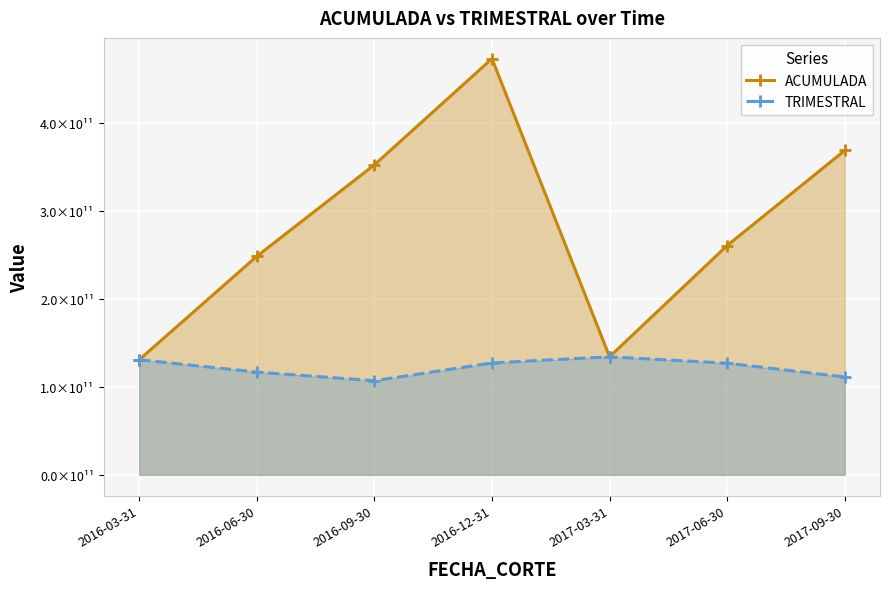

What is the total value across all series at 2017-03-31?

267963186283.0